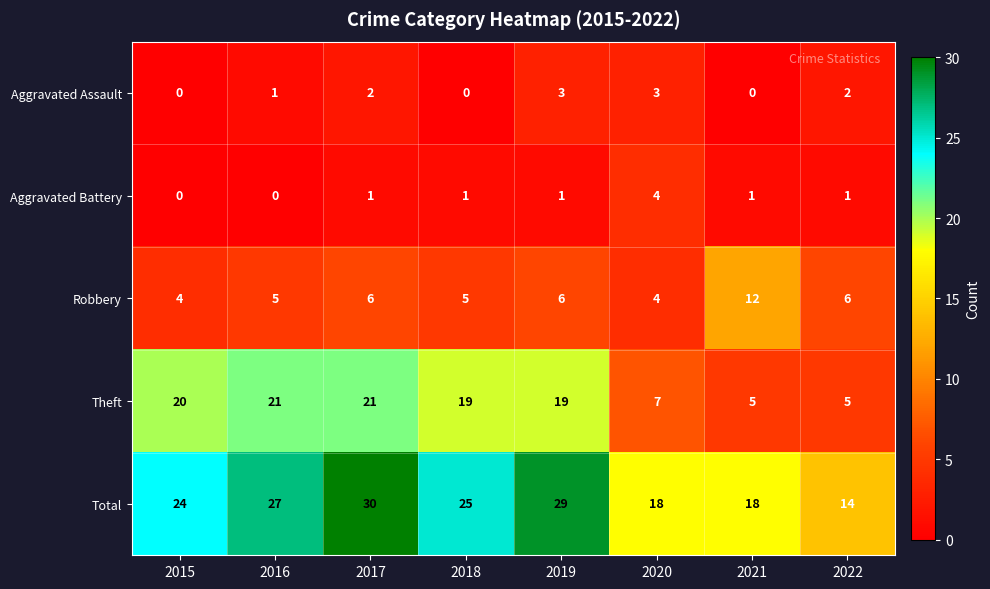

The Total series shows 14 at 2022. True or false?

True